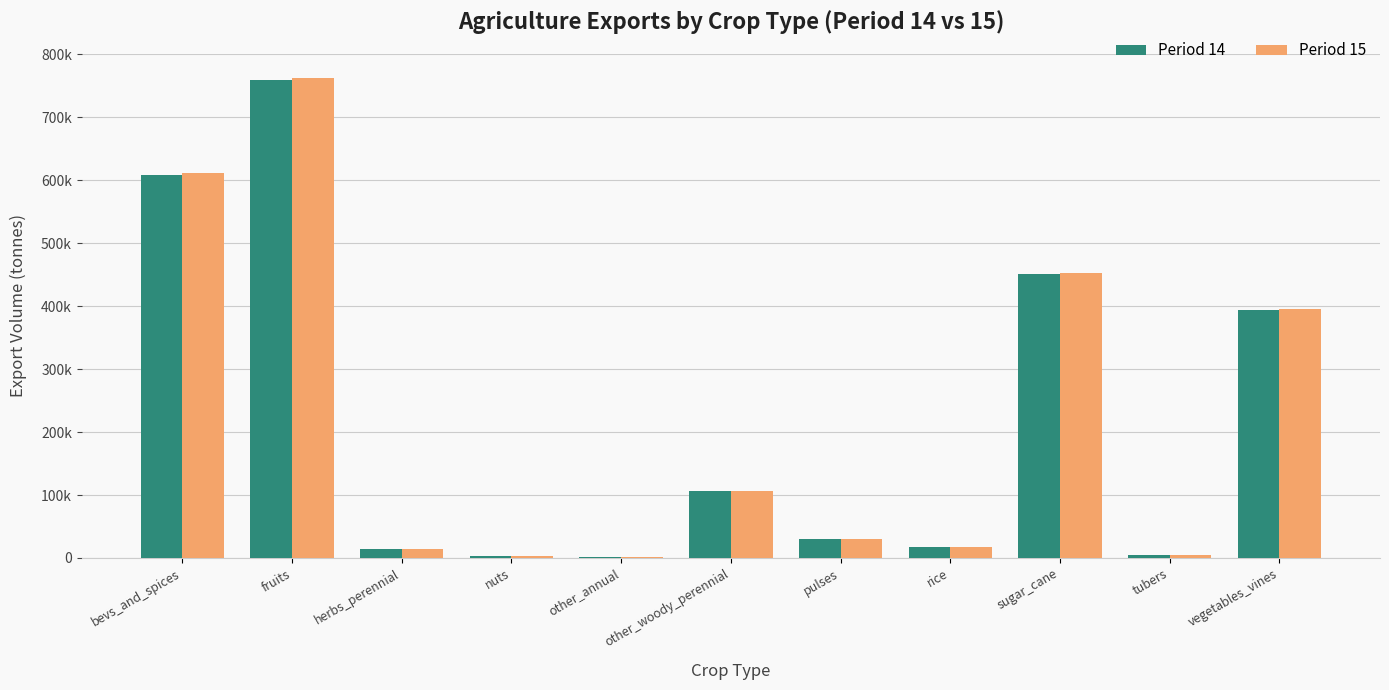

At tubers, list the series in order from largest to smallest.

Period 15, Period 14